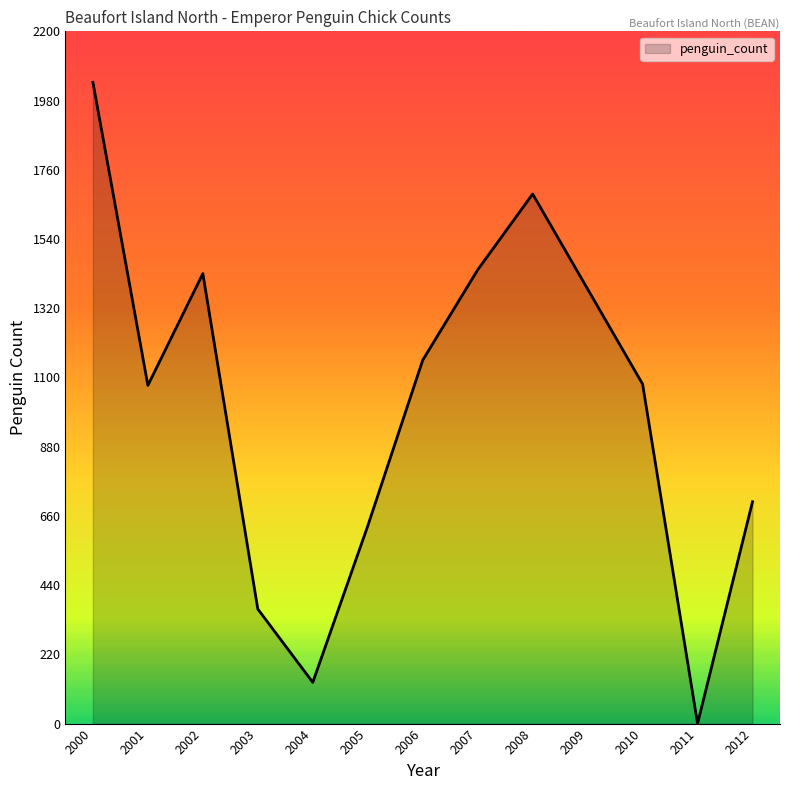

Which label corresponds to the largest value in the chart?

2000